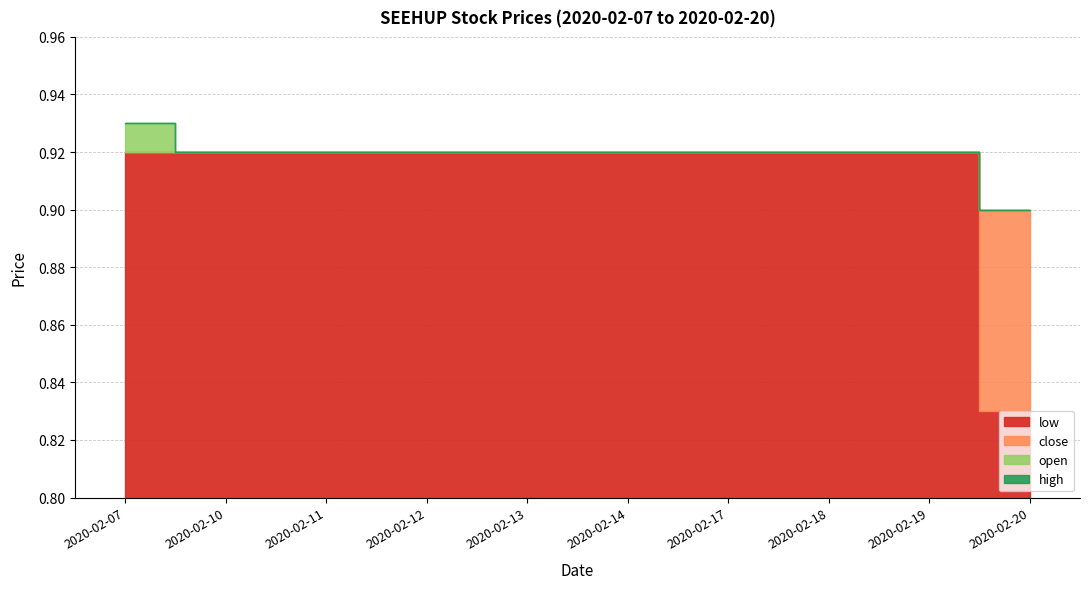

Which category has the highest value across all series?

2020-02-07